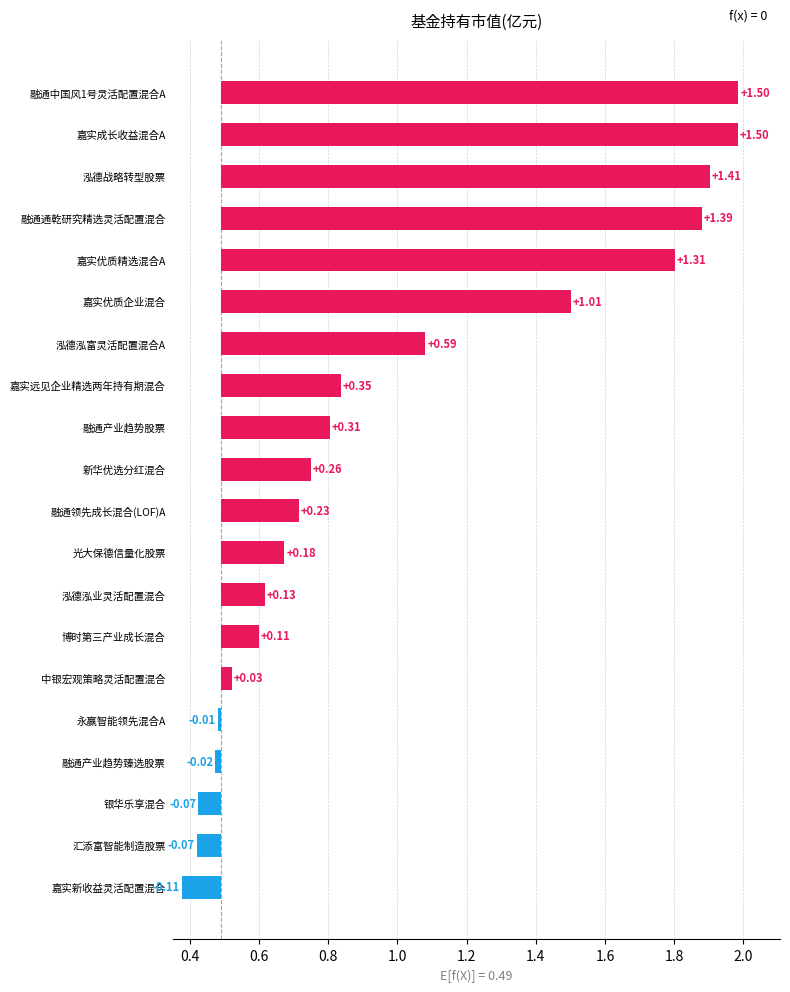

What is the value of the 10th bar from the left?

0.8